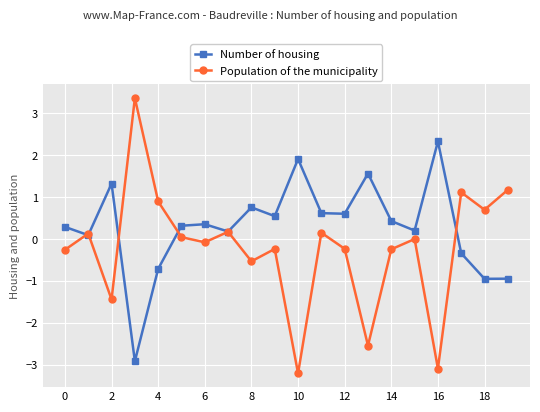

What is the highest value of the Number of housing series?

2.3